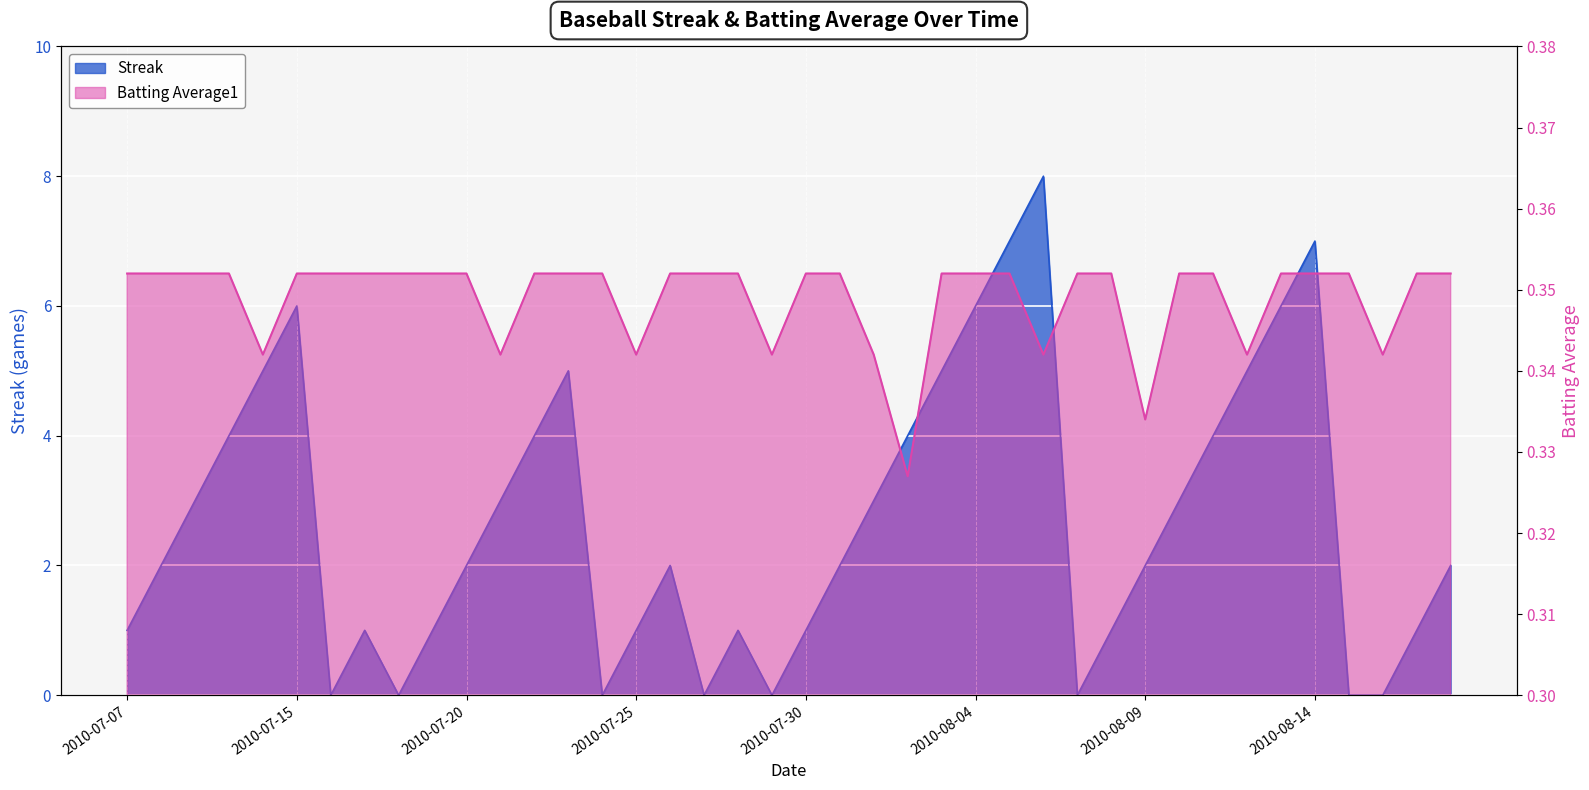

What is the value of the Batting Average1 point at the 10th from the left?

0.4